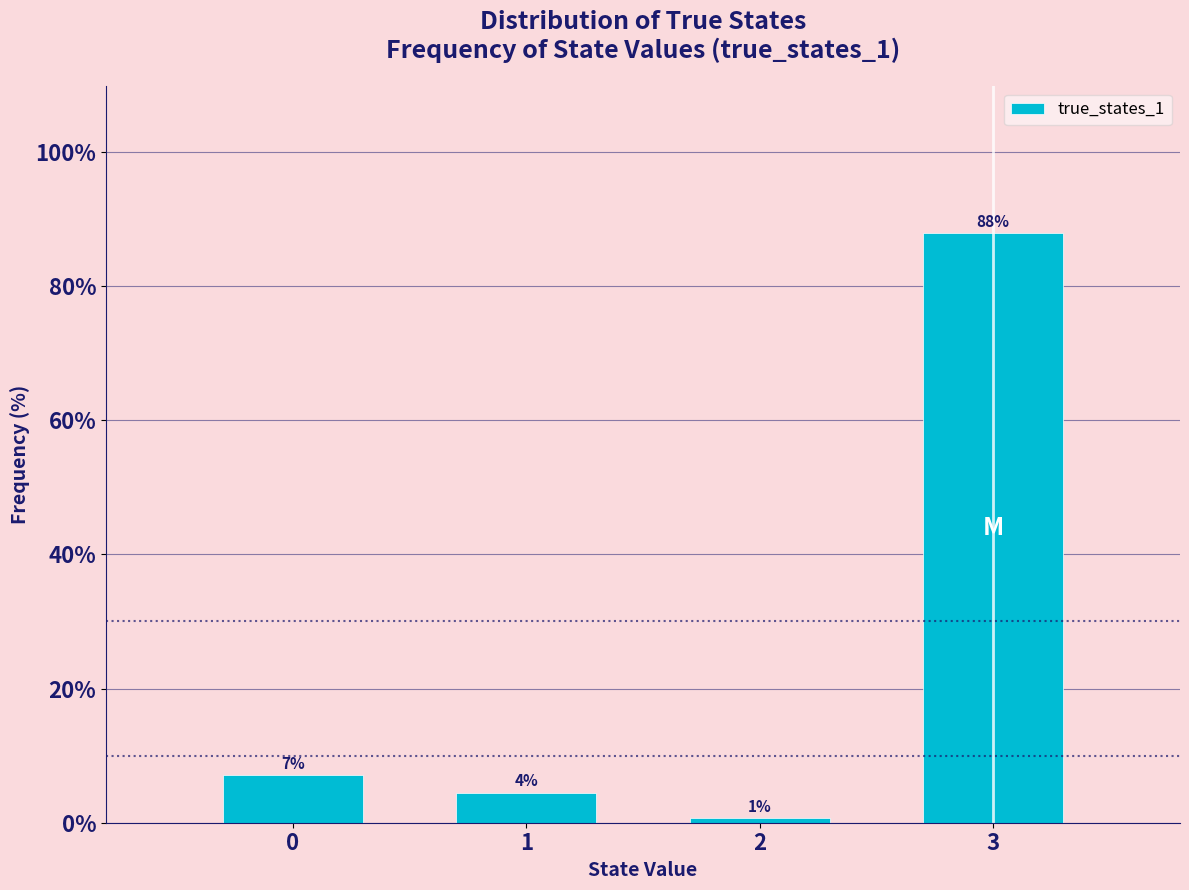

Does the chart contain any negative values?

No